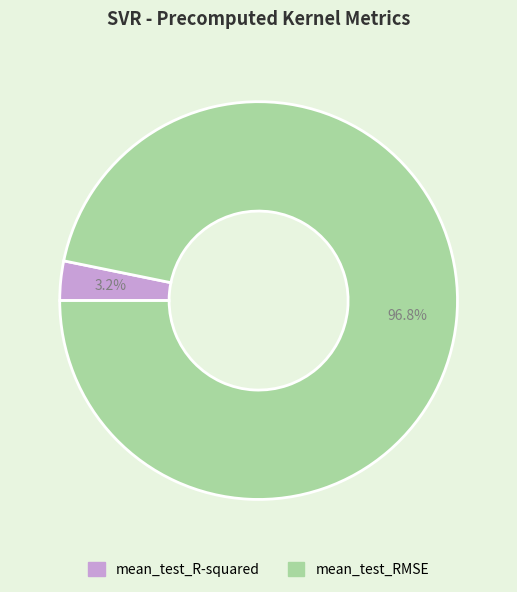

To the nearest percent, what portion does mean_test_R-squared represent?

3%